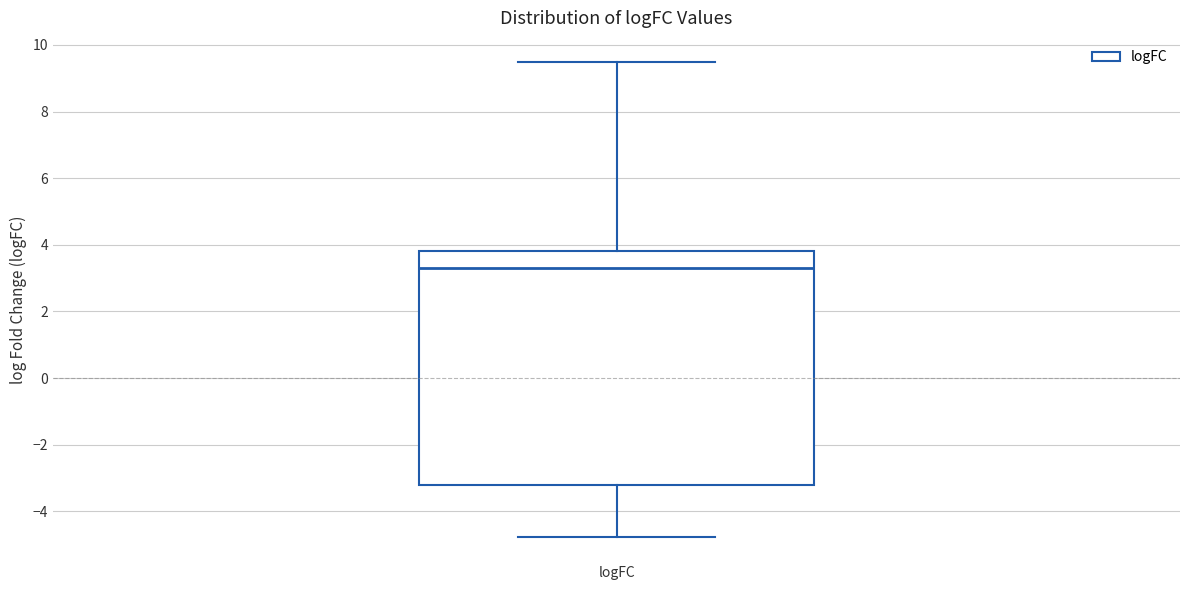

Where is the upper edge of the box for logFC on the y-axis? The values are not printed on the chart, so give them approximately, as read against the axis.

3.8